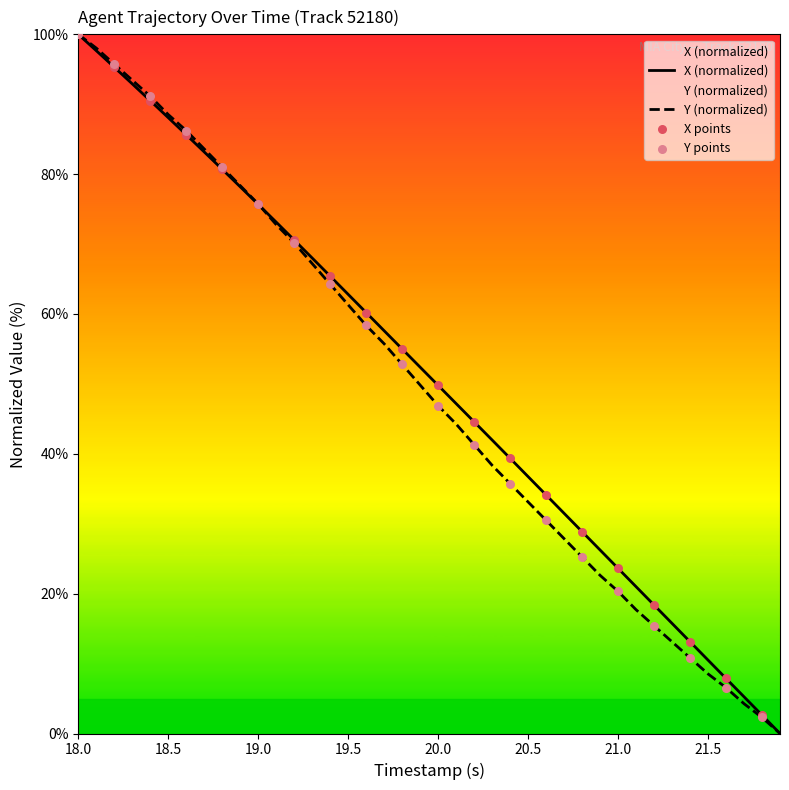

At which category is the sum across all series the highest?

18.0